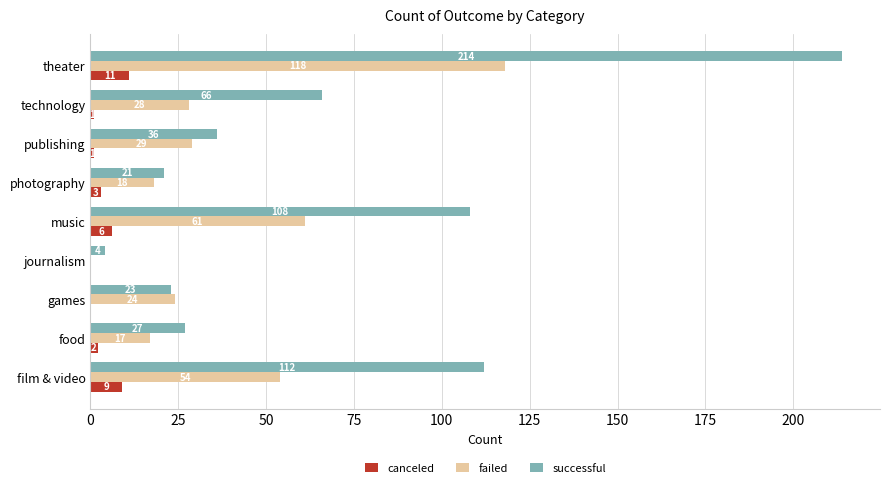

The value of canceled at film & video is 9. True or false?

True